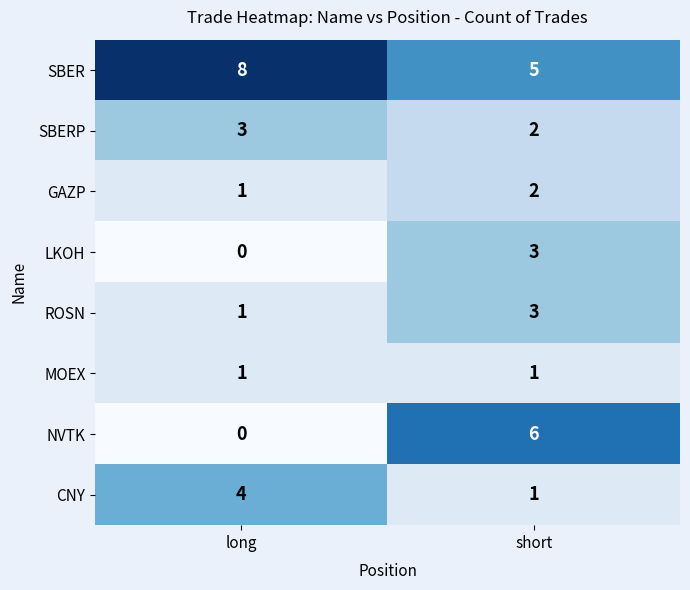

The value of SBER at short is 5. True or false?

True